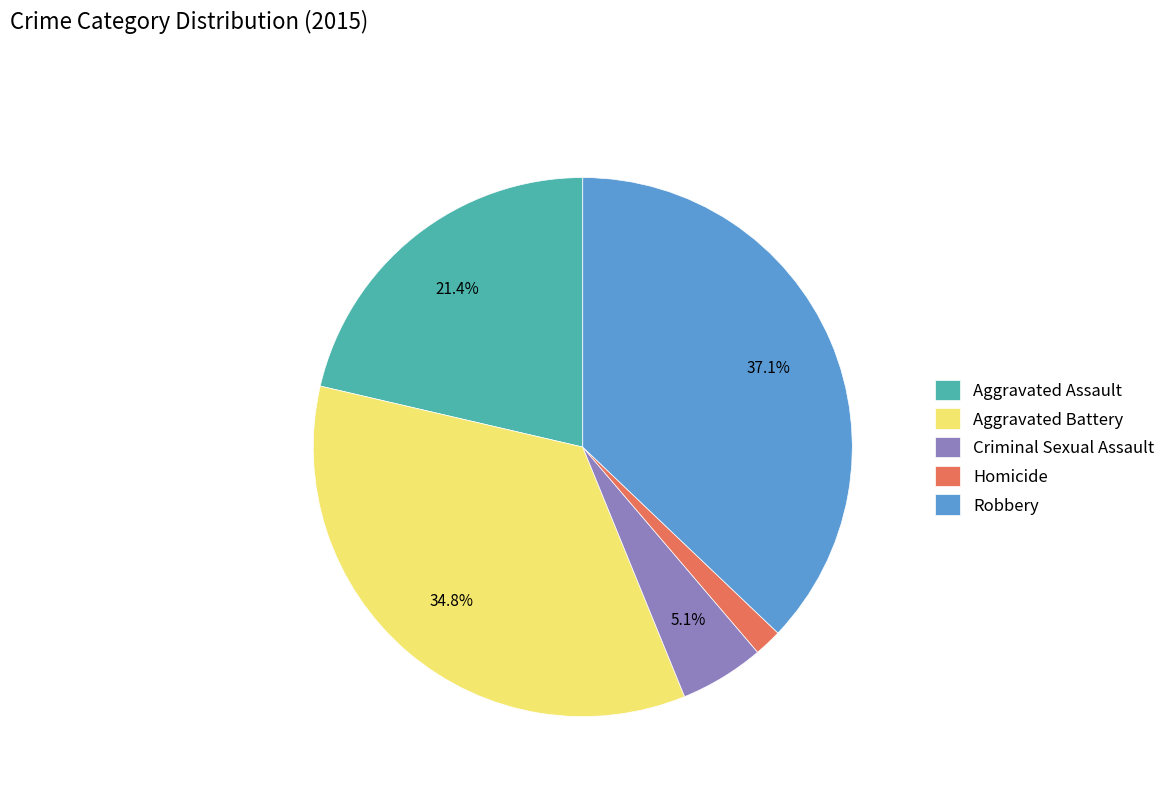

Does Aggravated Assault represent more than half of the total?

No